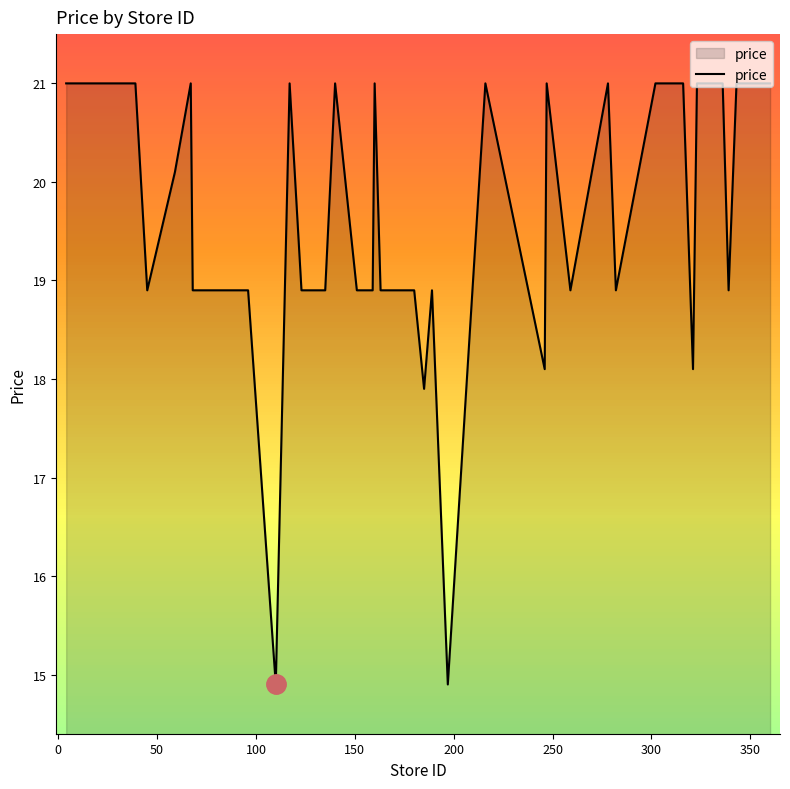

What is the greatest value displayed?

21.0